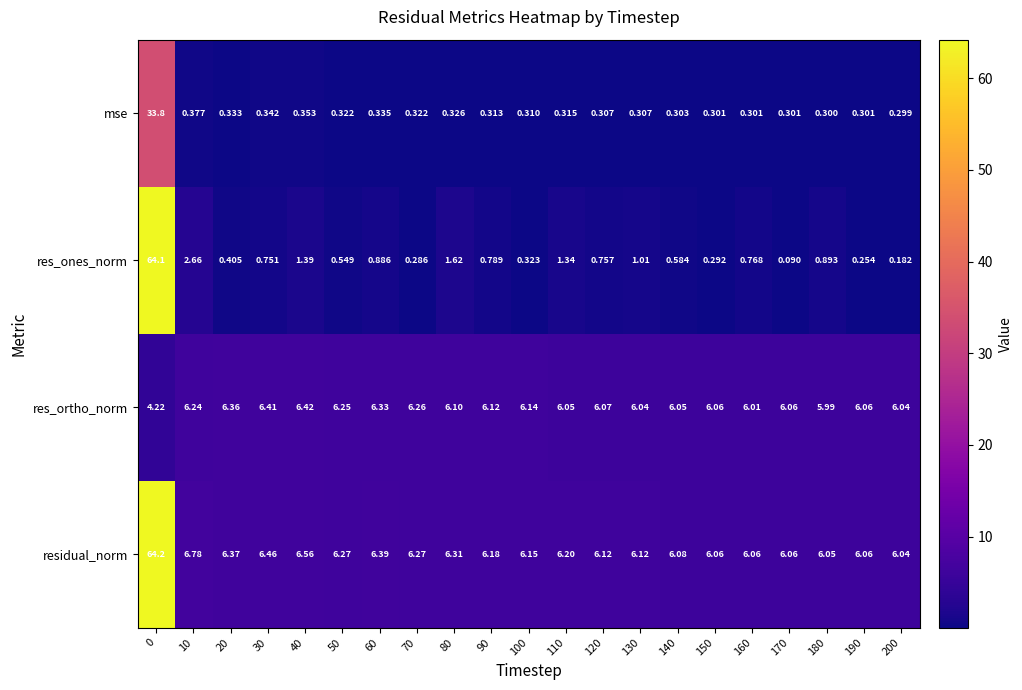

Which series changed the most between 90 and 170?

res_ones_norm